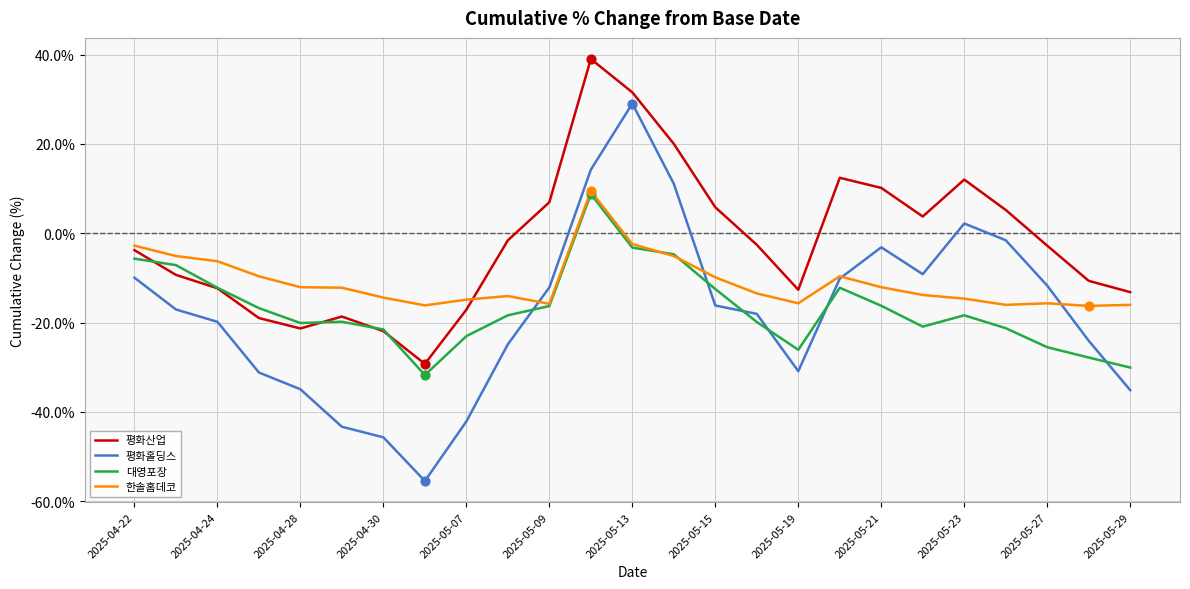

Which series has the largest range (max minus min)?

평화홀딩스